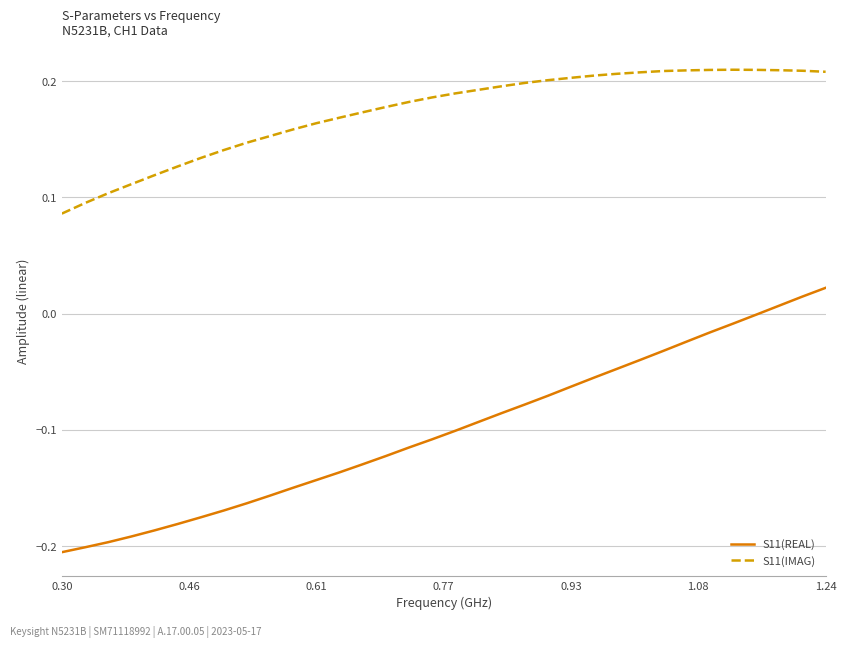

Which series has the largest total across all categories?

S11(IMAG)